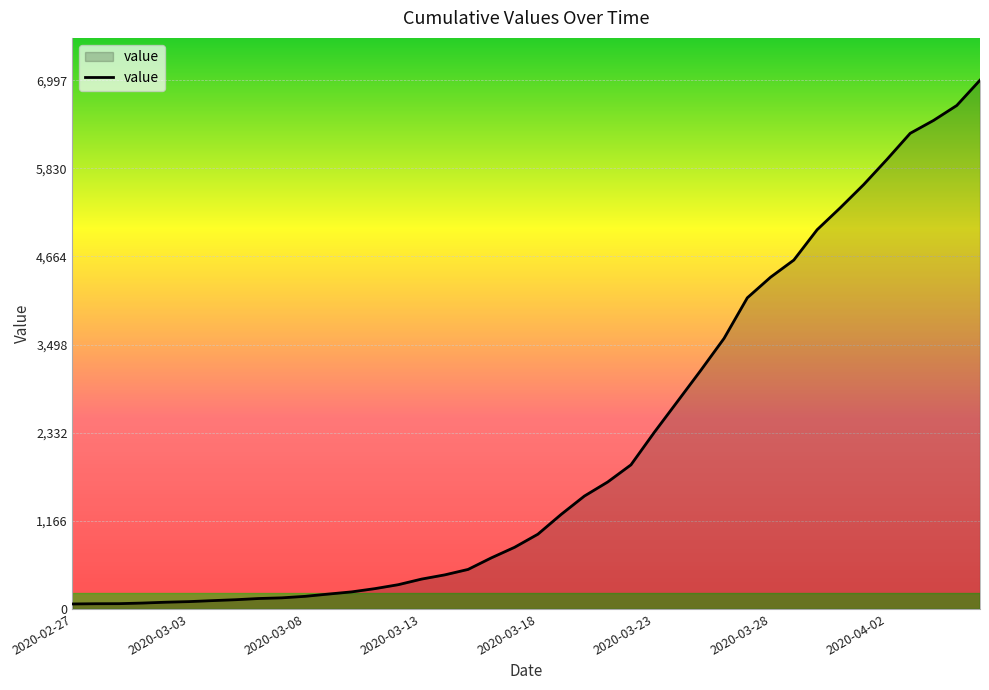

What is the maximum value shown in the chart?

6997